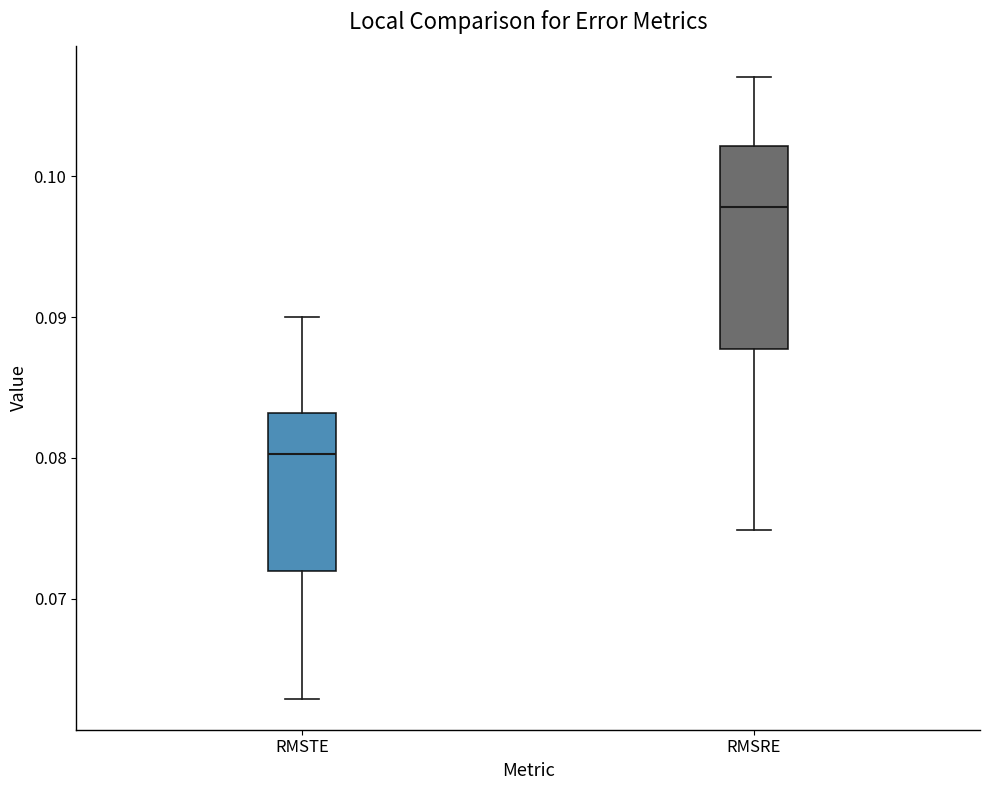

Which box's median line is the lowest?

RMSTE